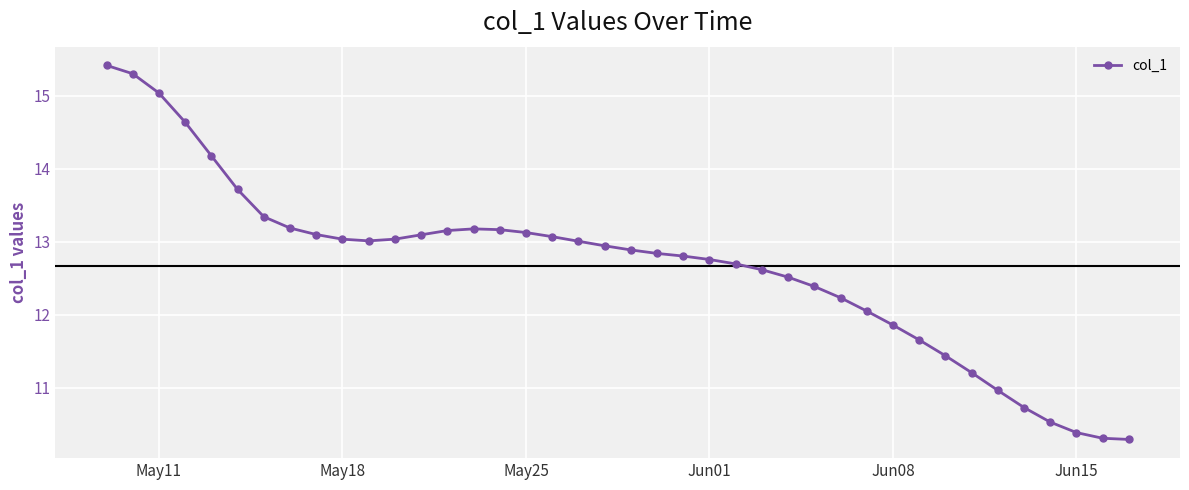

What is the greatest value displayed?

15.4